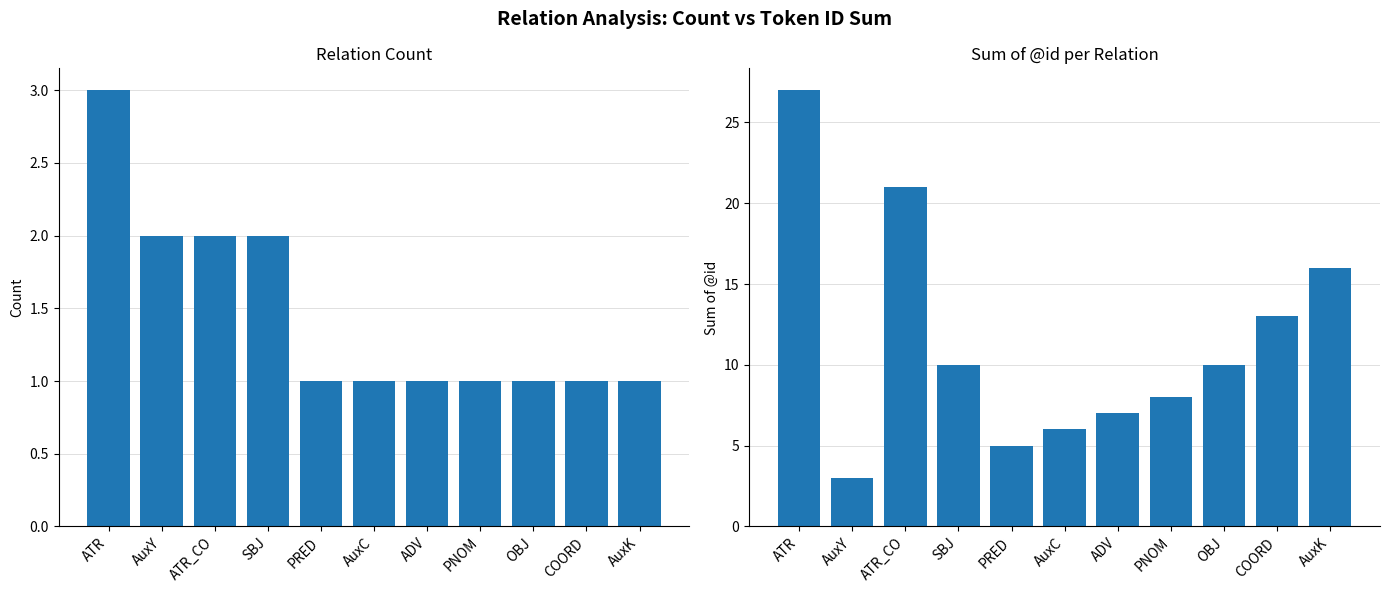

Rank the categories by count value from lowest to highest.

PRED, AuxC, ADV, PNOM, OBJ, COORD, AuxK, AuxY, ATR_CO, SBJ, ATR